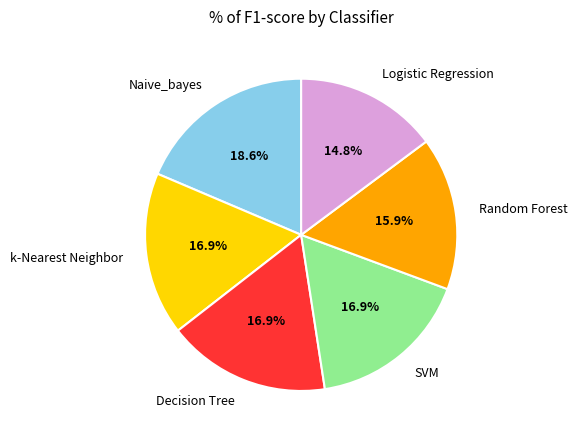

What percentage is the Random Forest slice, to the nearest percent?

16%